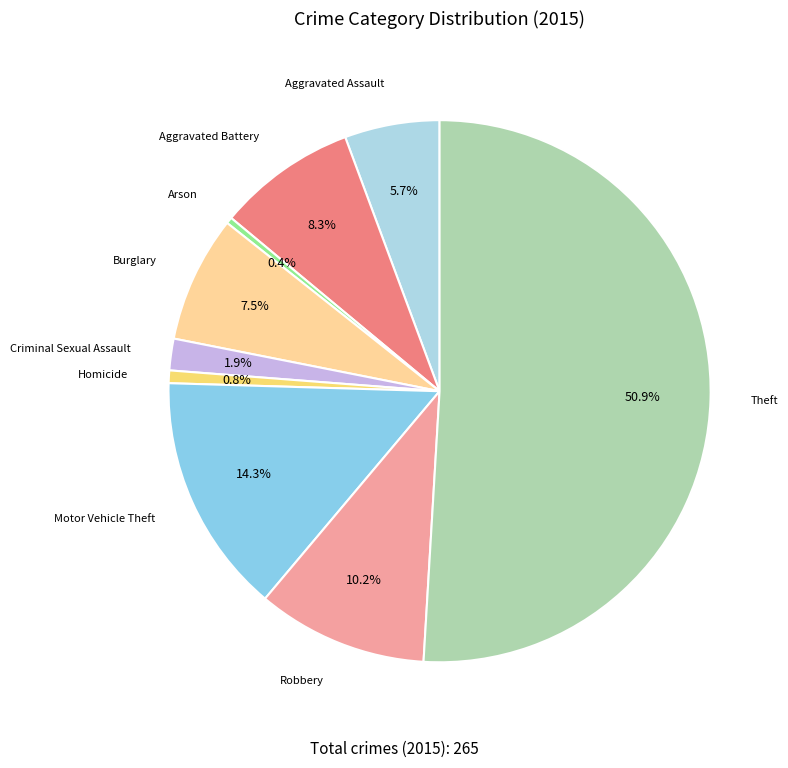

Which category has the biggest portion of the pie?

Theft